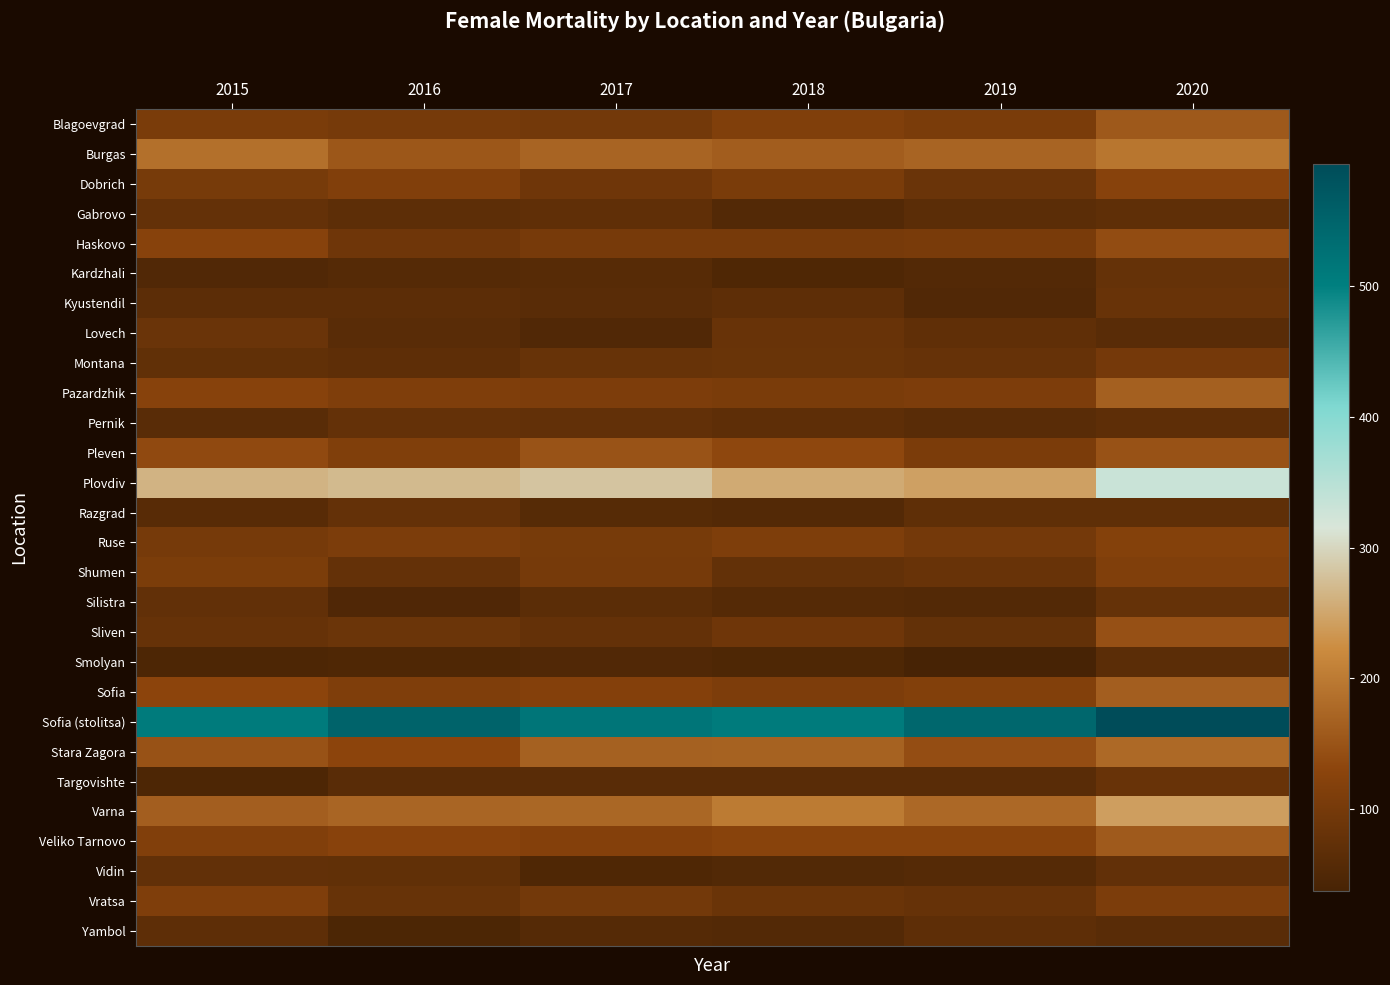

What is the smallest value displayed?

37